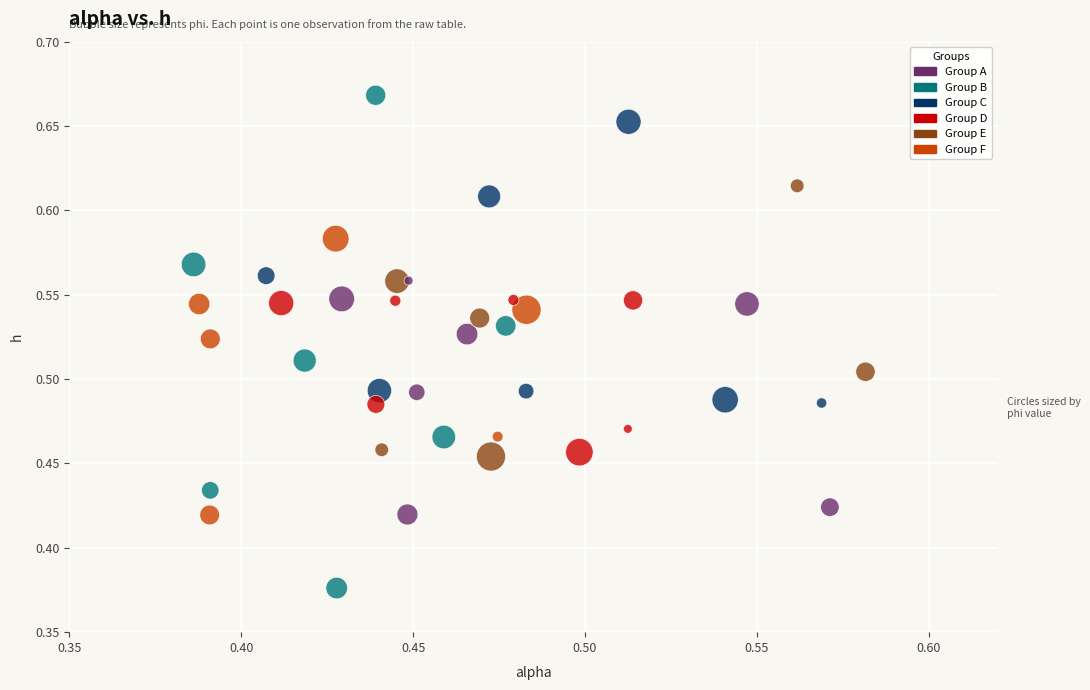

Count the number of points in this scatter plot.

40